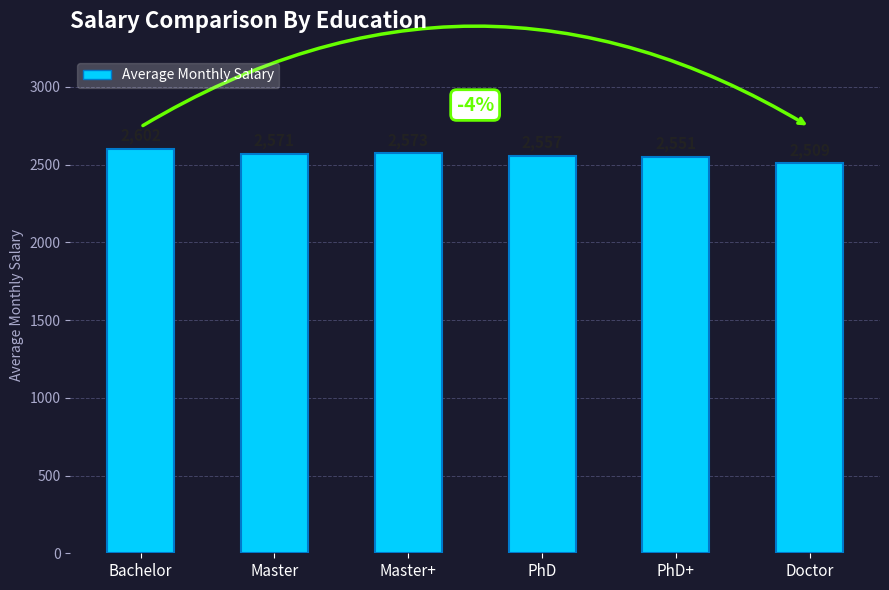

Count the number of data series in this chart.

1